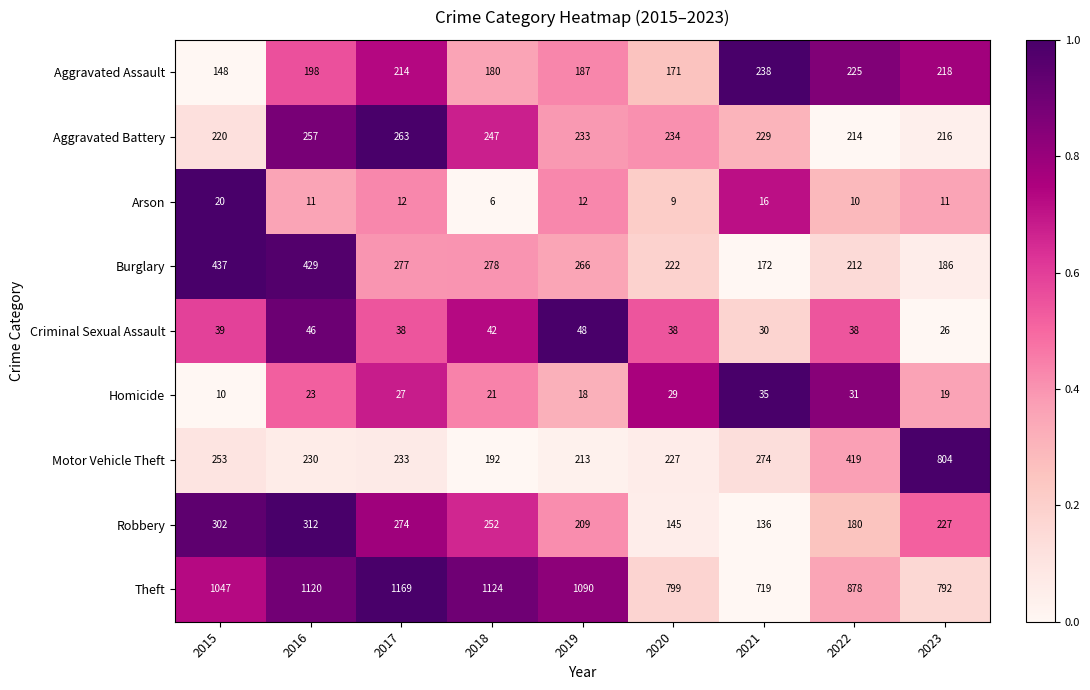

The value of Aggravated Battery at 2020 is 234. True or false?

True